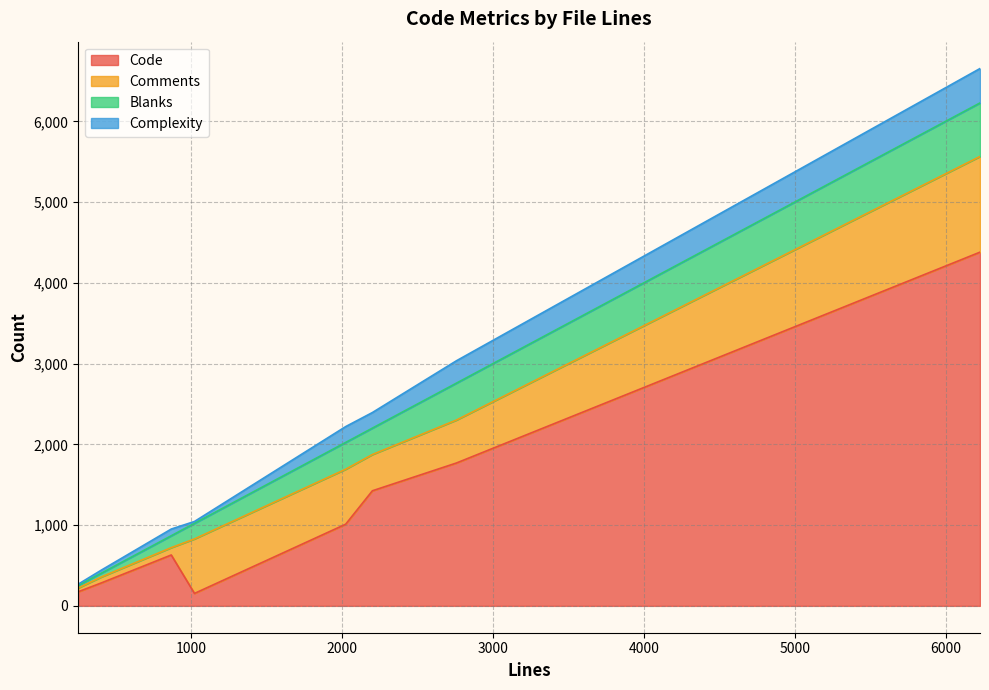

True or false: Blanks and Code cross at least once.

True